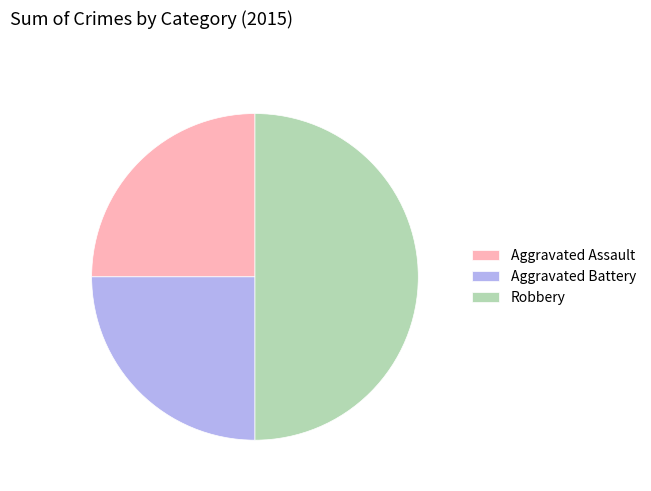

Between Robbery and Aggravated Battery, which is larger?

Robbery